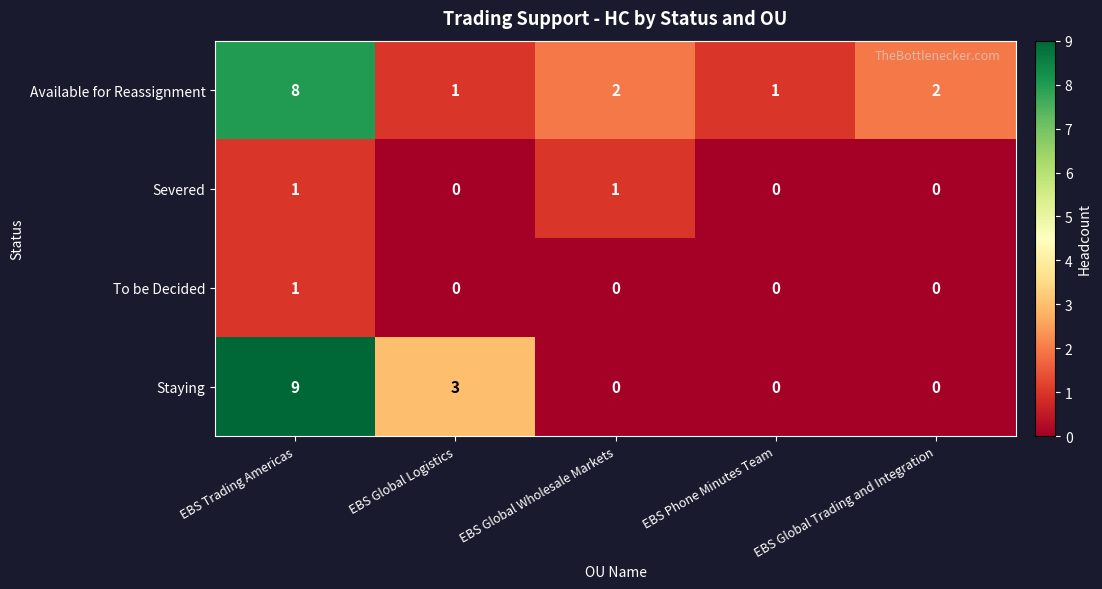

What is the sum of the Staying values at EBS Global Logistics and EBS Trading Americas?

12